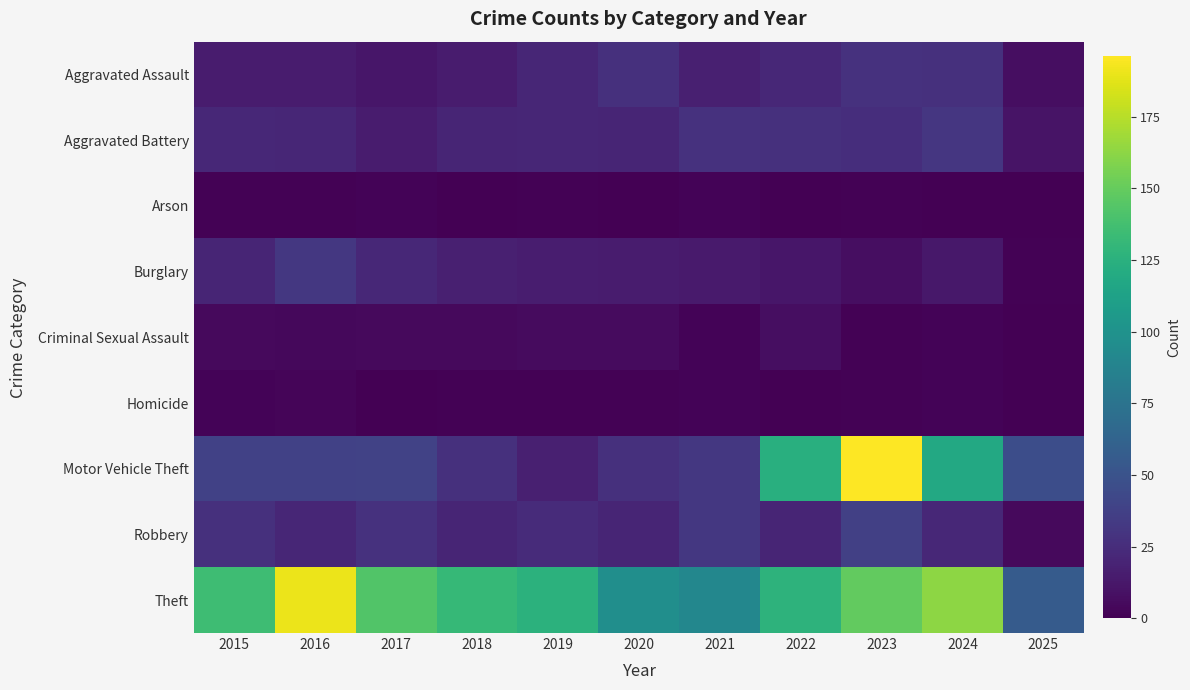

What is the total value across all series at 2018?

236